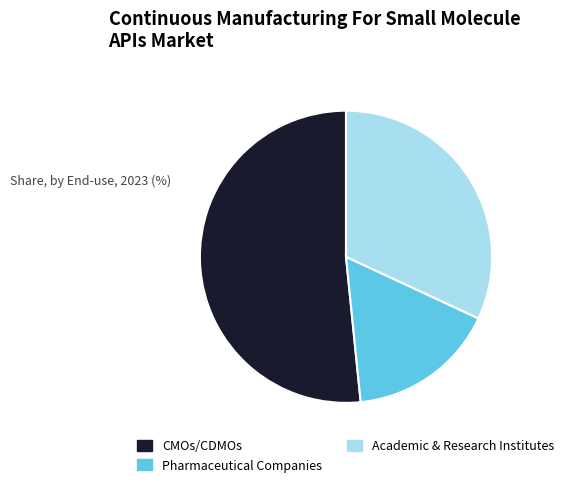

Is there any slice that represents more than half of the pie?

Yes